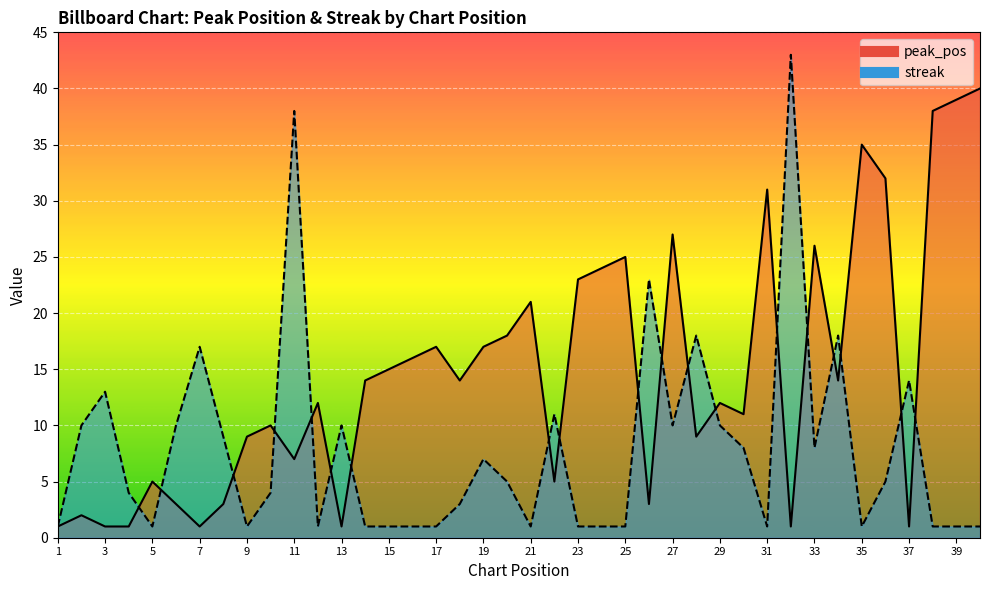

What is the sum of all peak_pos values?

584